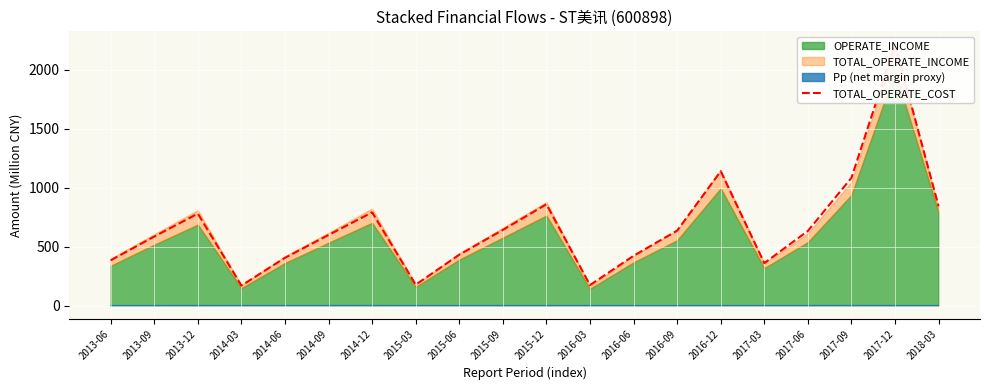

What is the difference between the values at 2016-12 and 2014-12?

348.7